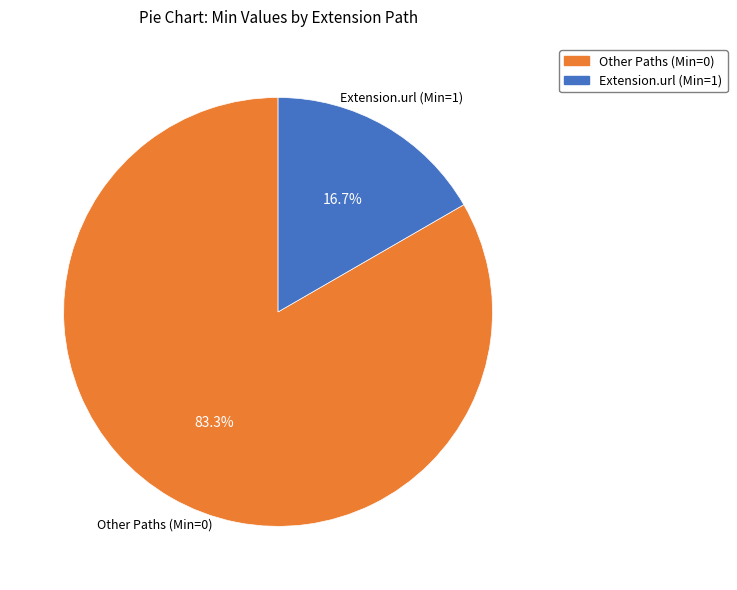

Rank the categories by value from lowest to highest.

Extension.url (Min=1), Other Paths (Min=0)